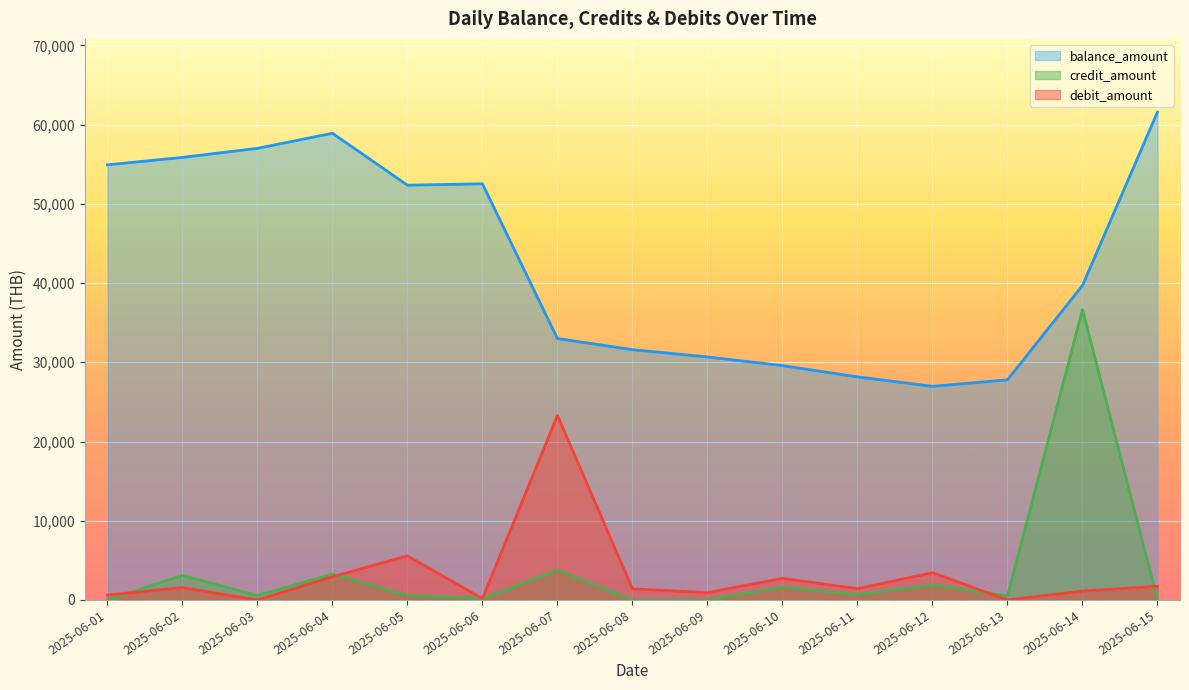

What is the maximum value shown in the chart?

61585.9